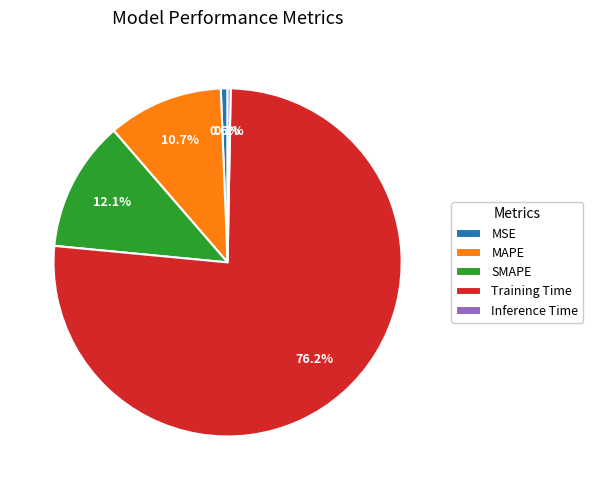

Between MAPE and Inference Time, which is larger?

MAPE